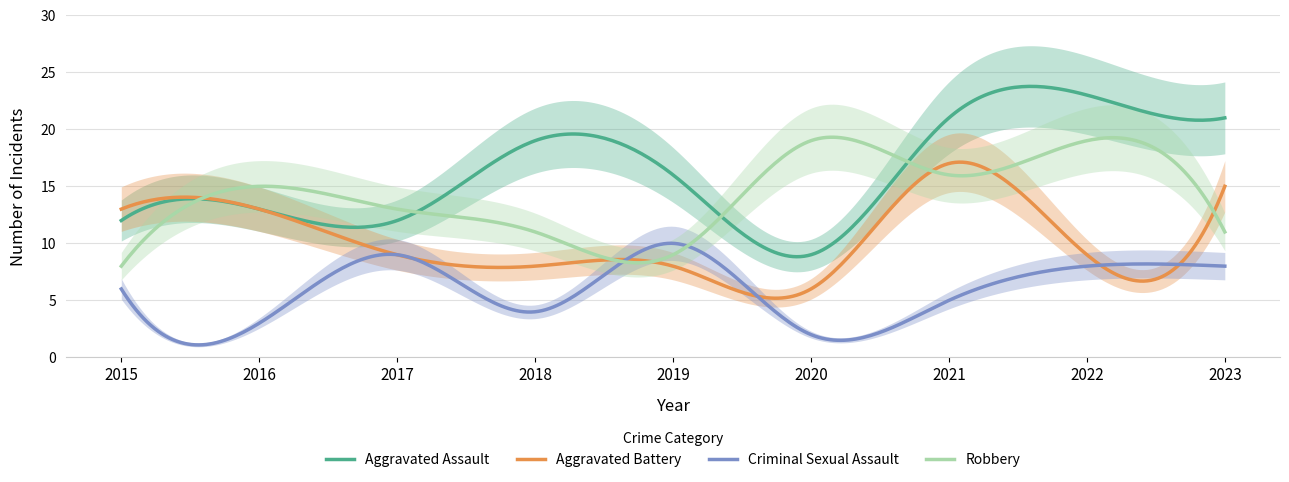

Which series has the largest total across all categories?

Aggravated Assault